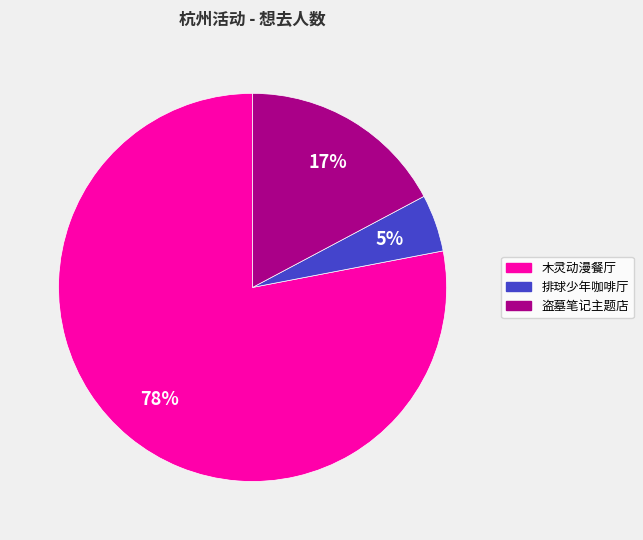

To the nearest percent, what is the average slice percentage?

33%